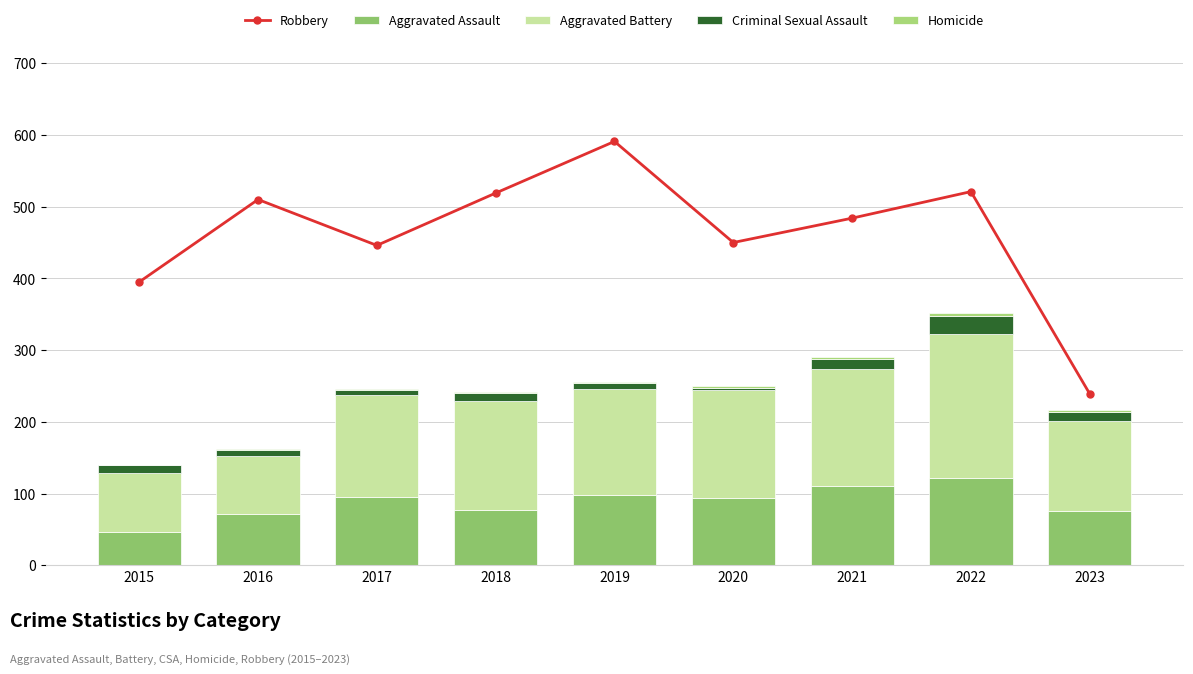

At which category does Robbery reach its first local valley?

2017